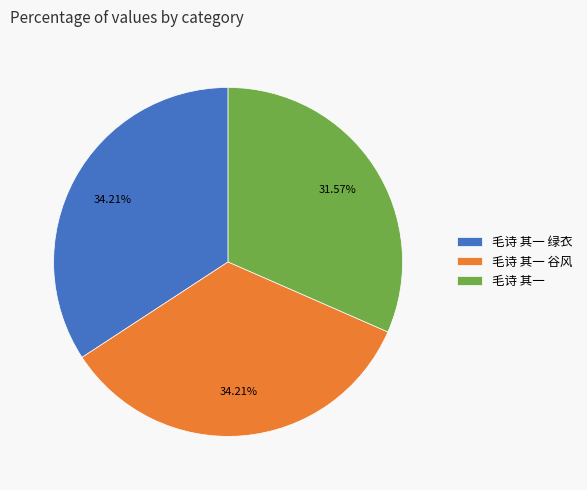

To the nearest percent, what percentage of the pie is 毛诗 其一 谷风?

34%